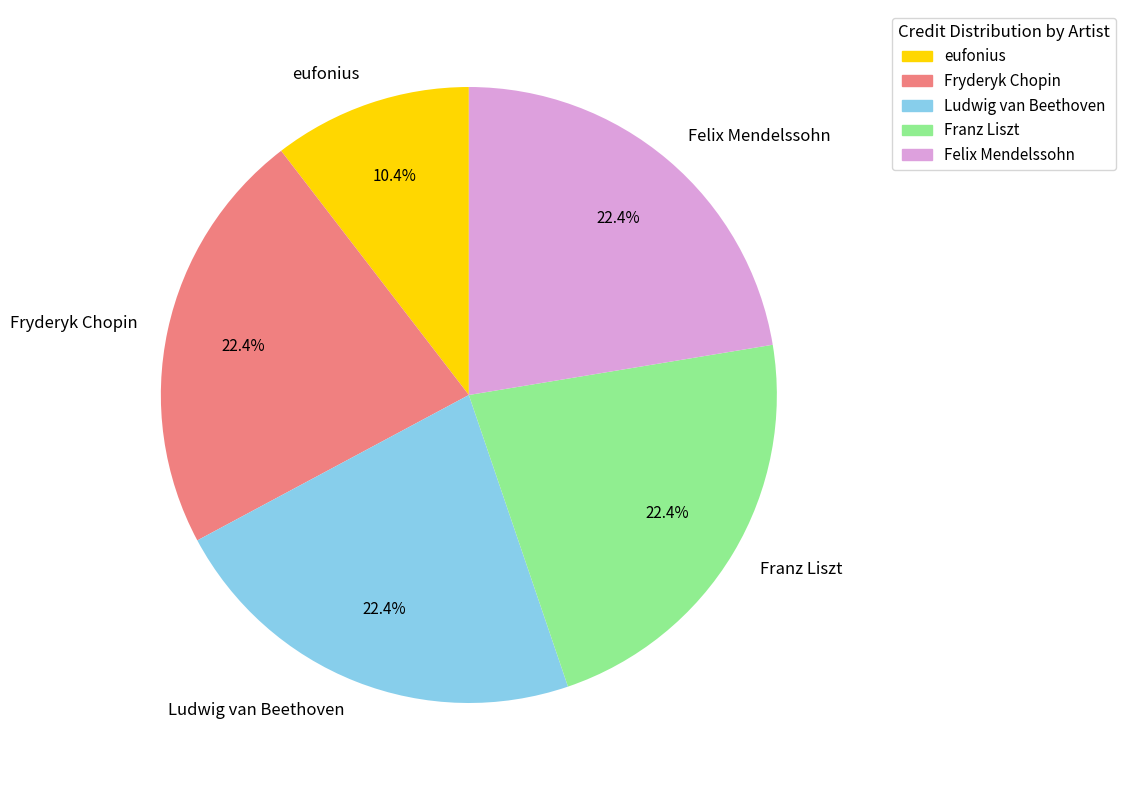

What is the ratio of the value at Ludwig van Beethoven to the value at Franz Liszt?

1.0